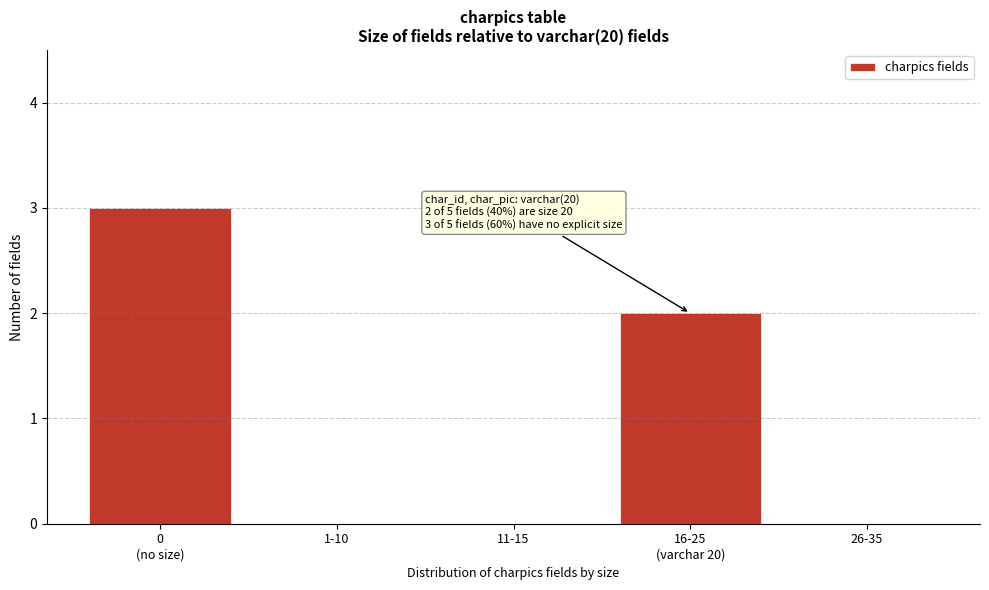

What is the sum of all values?

5